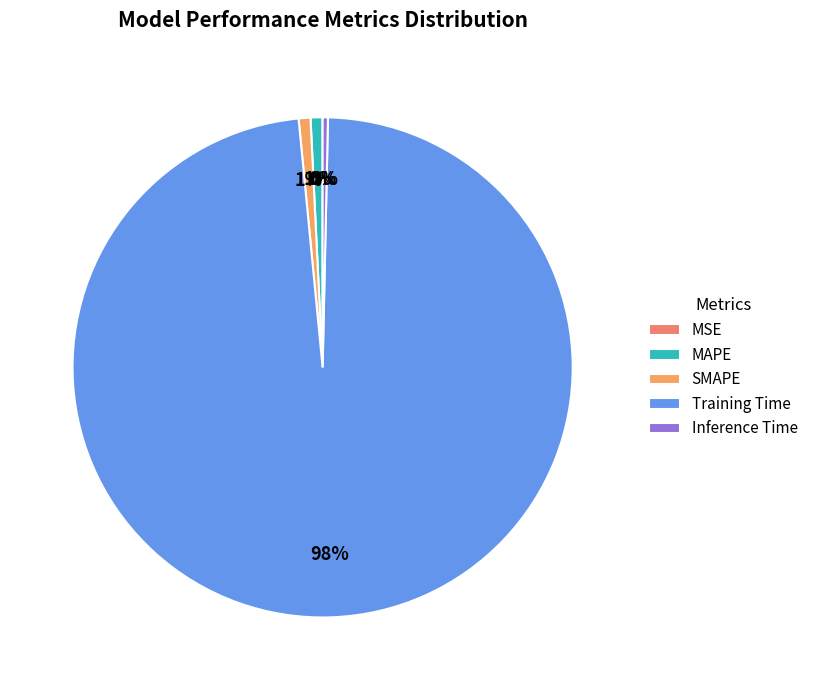

What is the change in value from SMAPE to Training Time?

+2.9